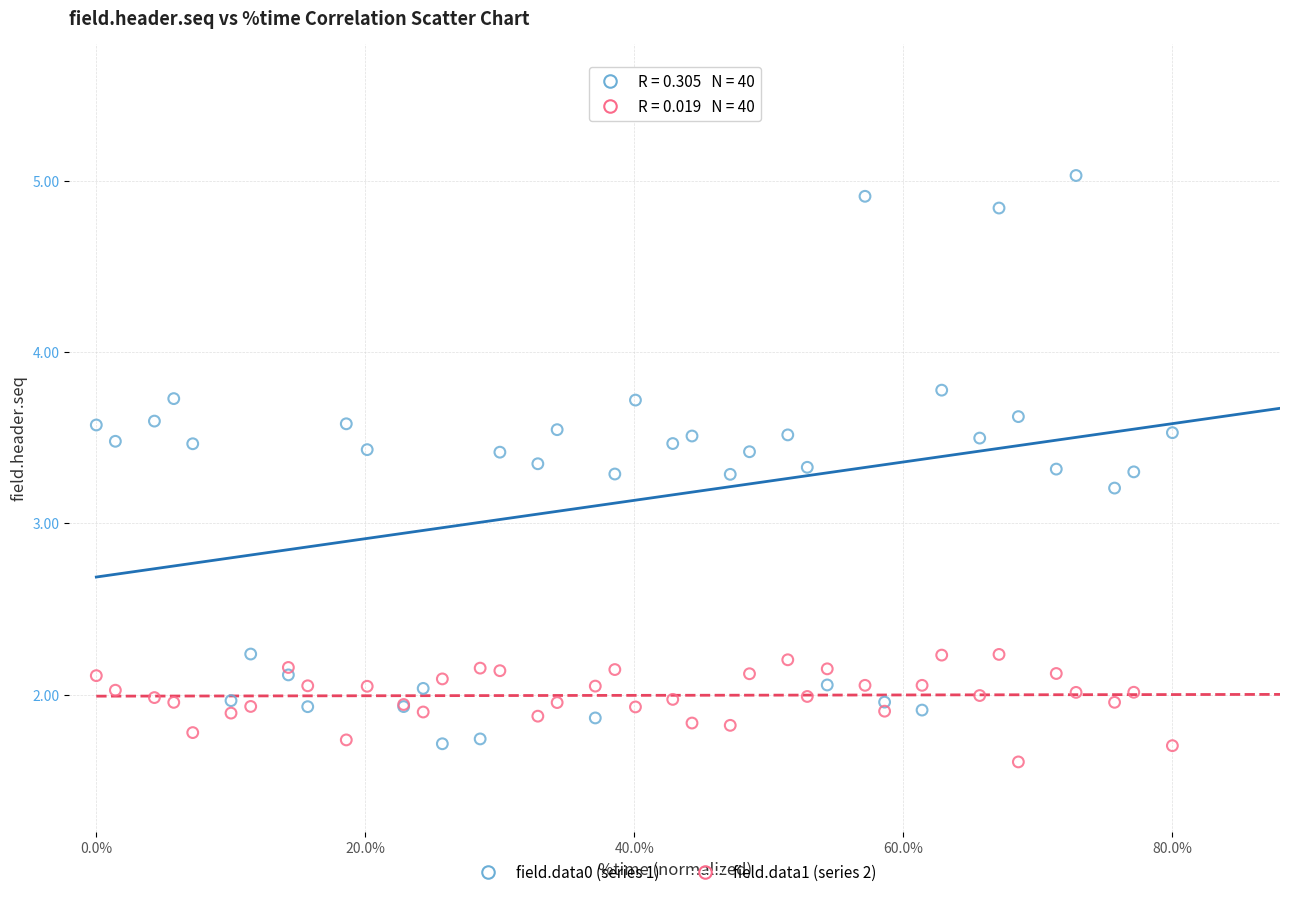

Which series reaches the maximum Y coordinate?

field.data0 (series 1)